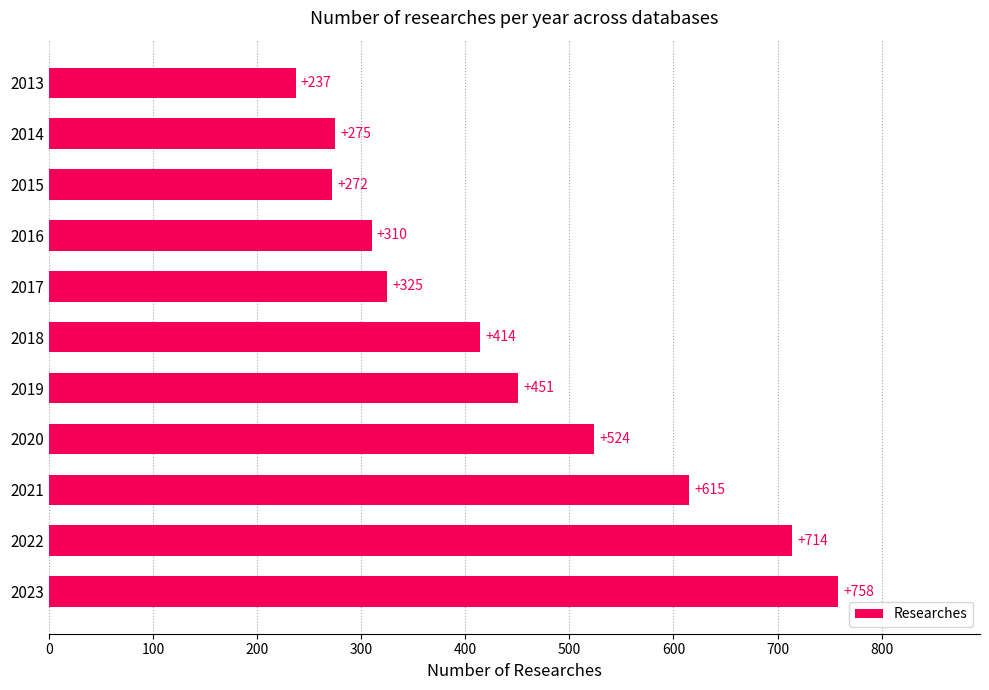

Between 2022 and 2020, which is larger?

2022